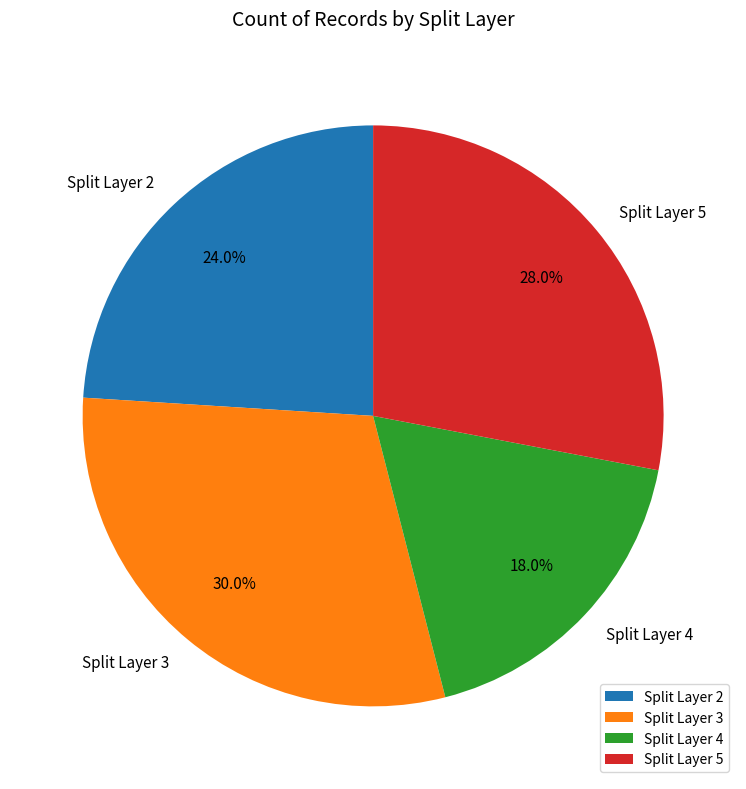

What is the largest slice in the pie chart?

Split Layer 3